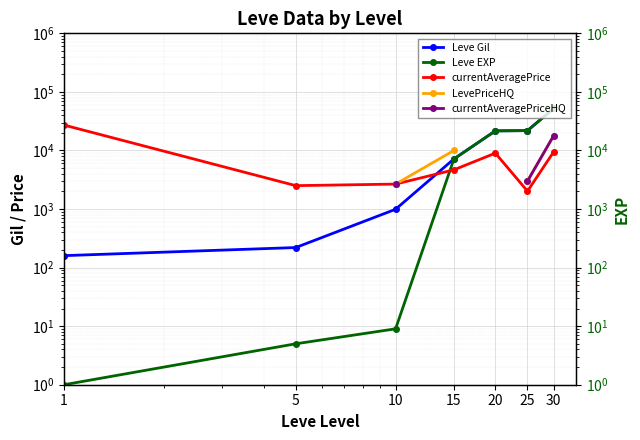

What is the value of the LevePriceHQ point at the 4th from the left?

10000.0